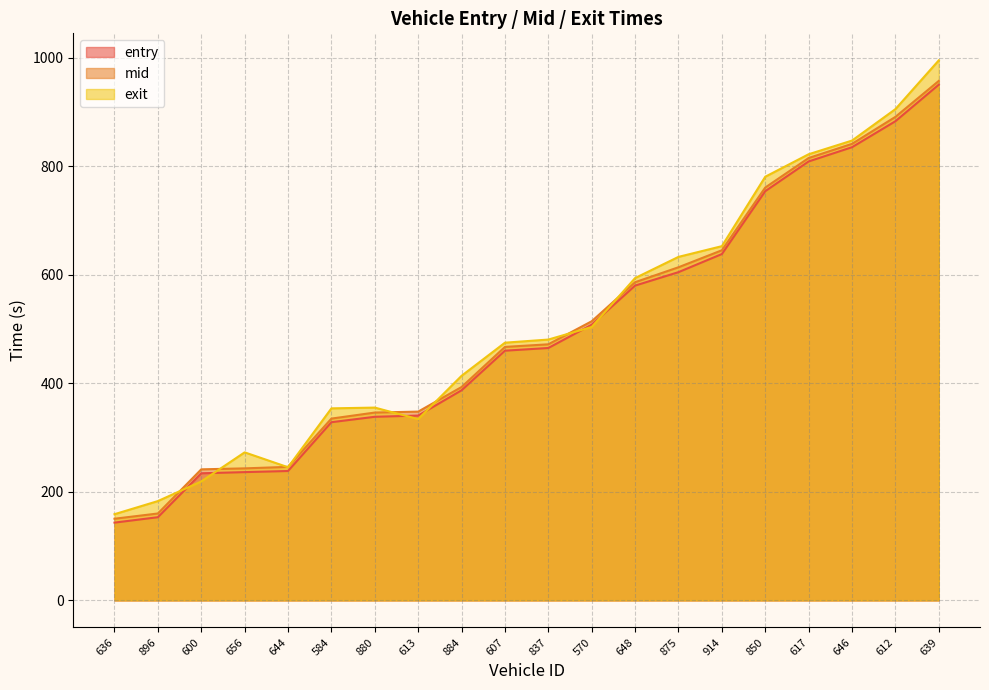

How many times do exit and entry cross each other?

6